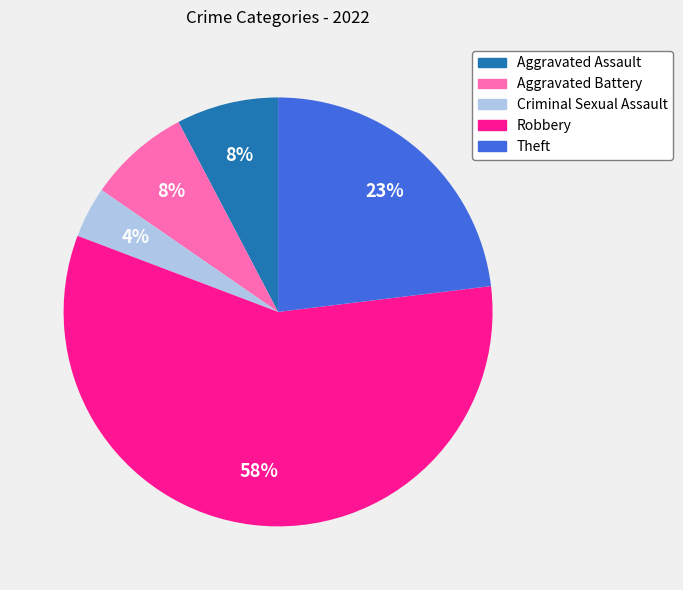

Is Criminal Sexual Assault the majority of the pie?

No